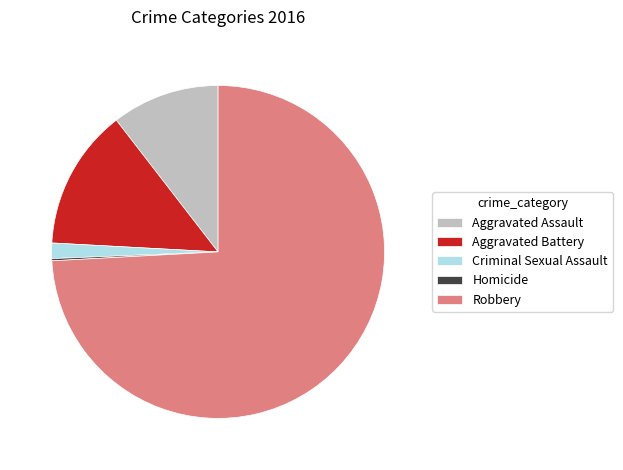

What is the ratio of the value at Robbery to the value at Criminal Sexual Assault?

49.6